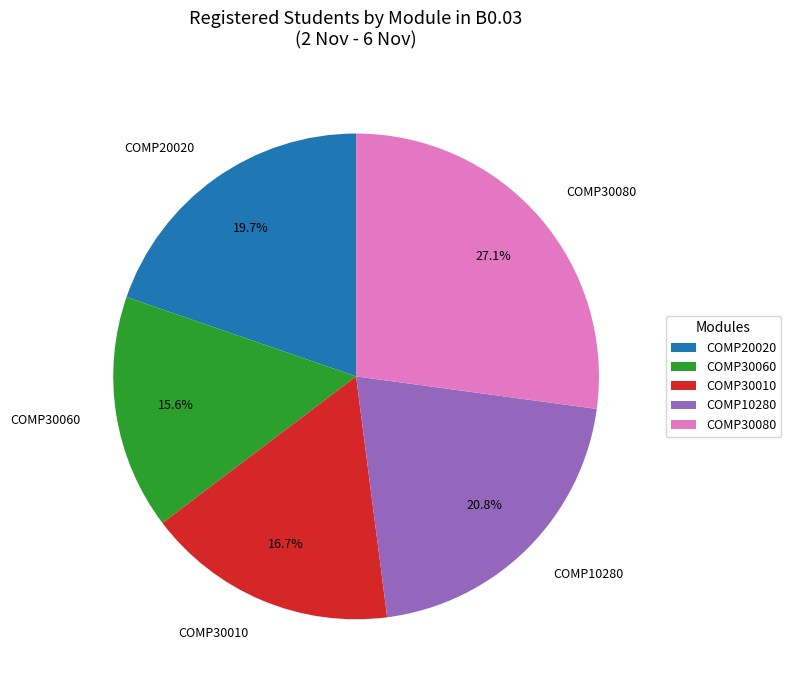

What percentage is NOT represented by COMP20020?

80.3%